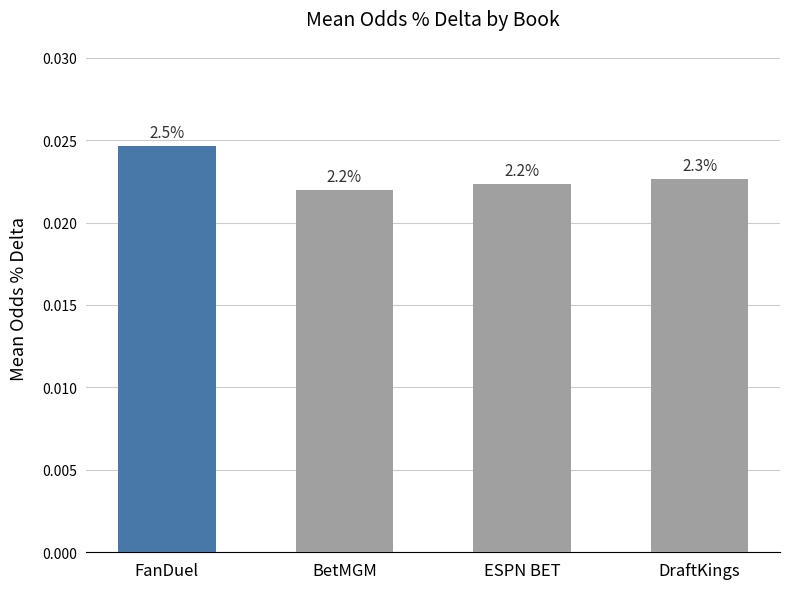

How many bars are there in total?

4